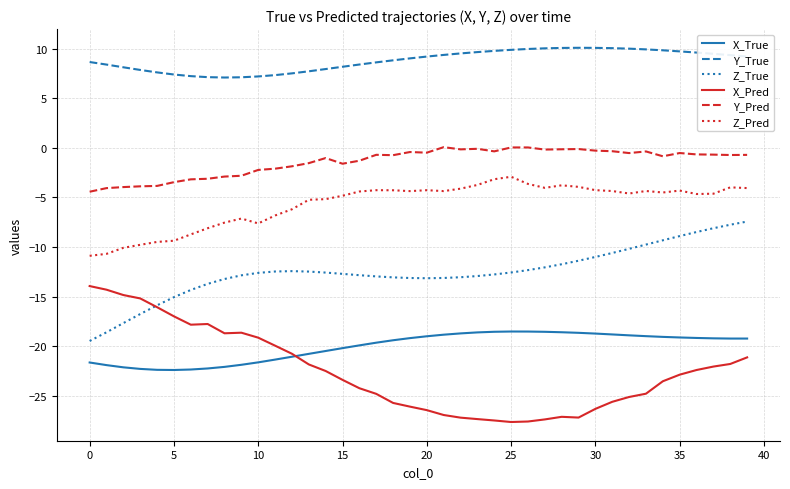

True or false: Y_True and Y_Pred intersect in this chart.

False